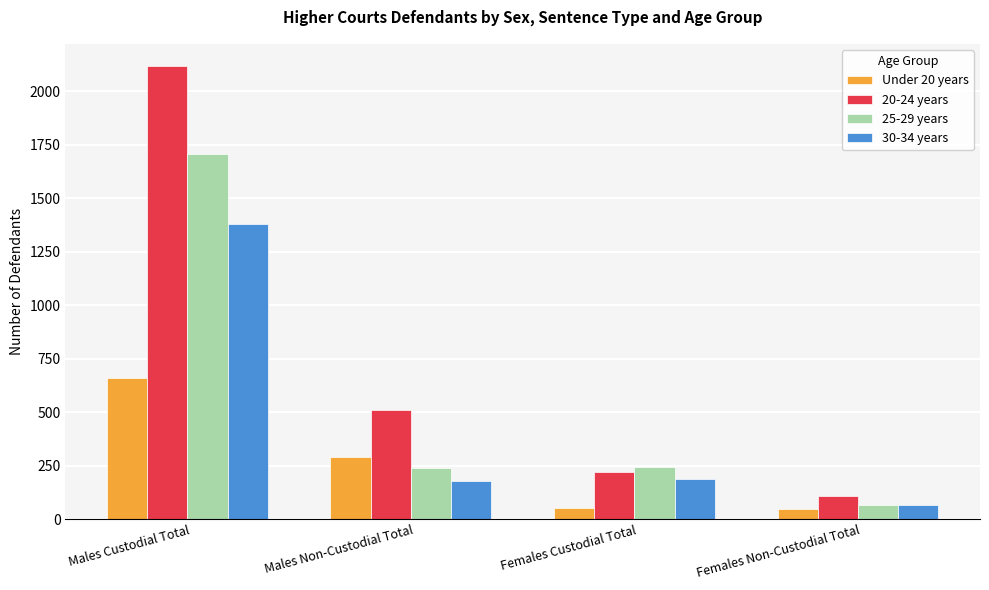

The value of 25-29 years at Males Non-Custodial Total is 416. True or false?

False